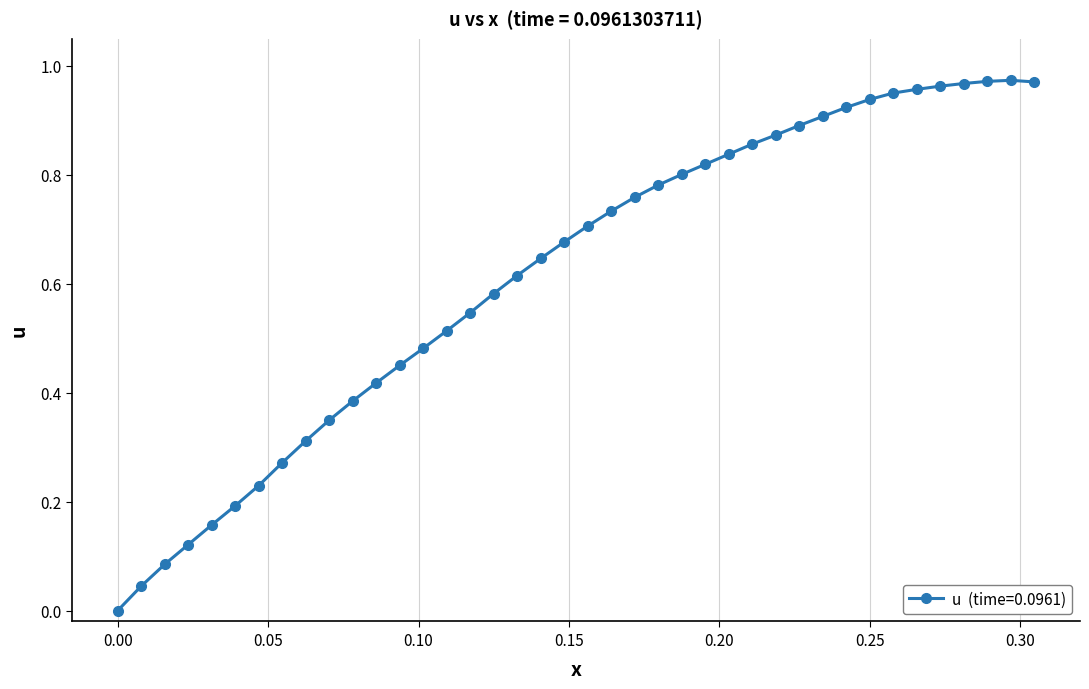

True or false: the data has more than 0 interior local peaks.

True